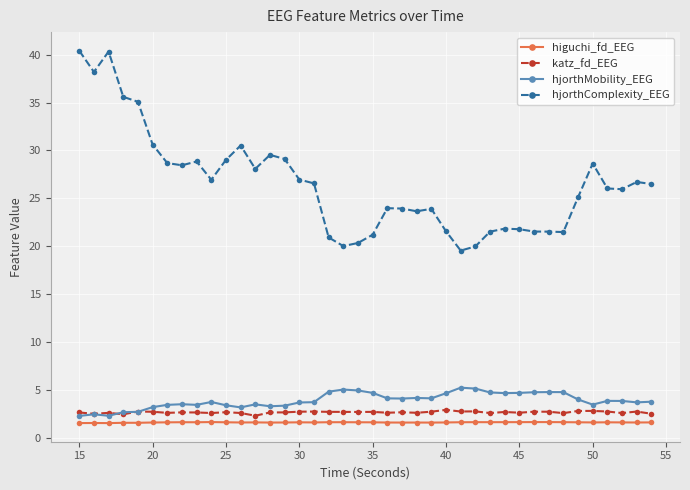

How many distinct data groups are displayed?

4